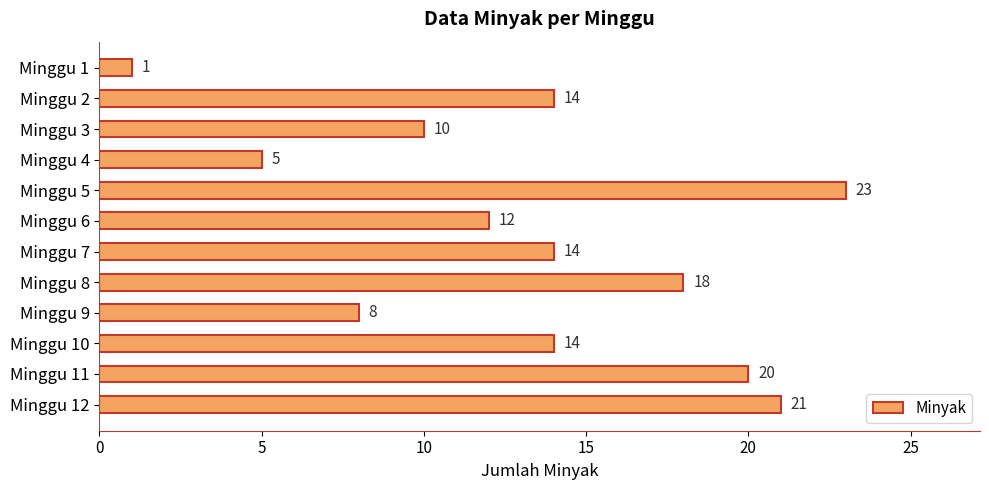

How many distinct data groups are displayed?

1